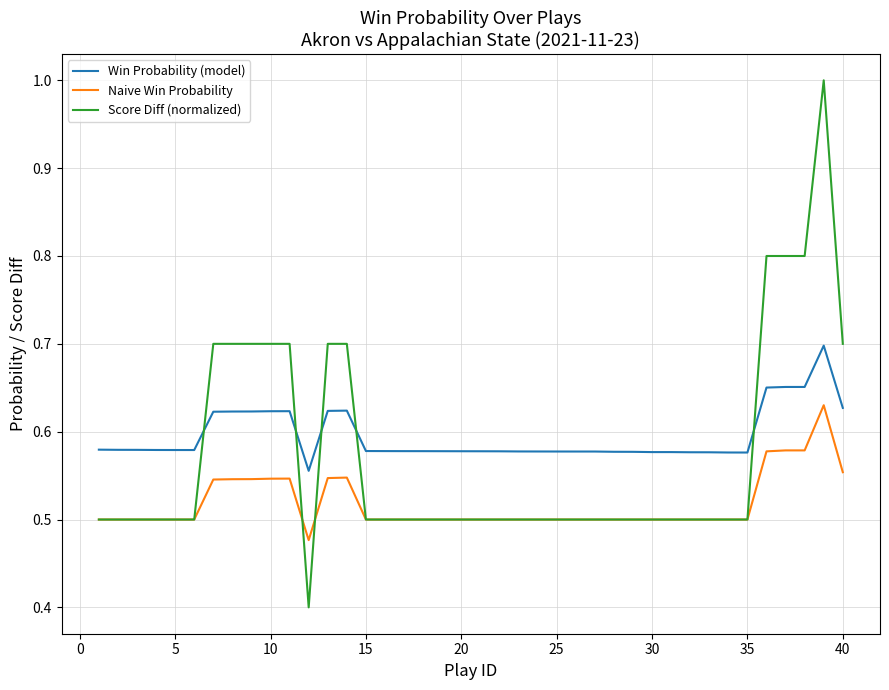

Which series has the widest spread of values?

Score Diff (normalized)